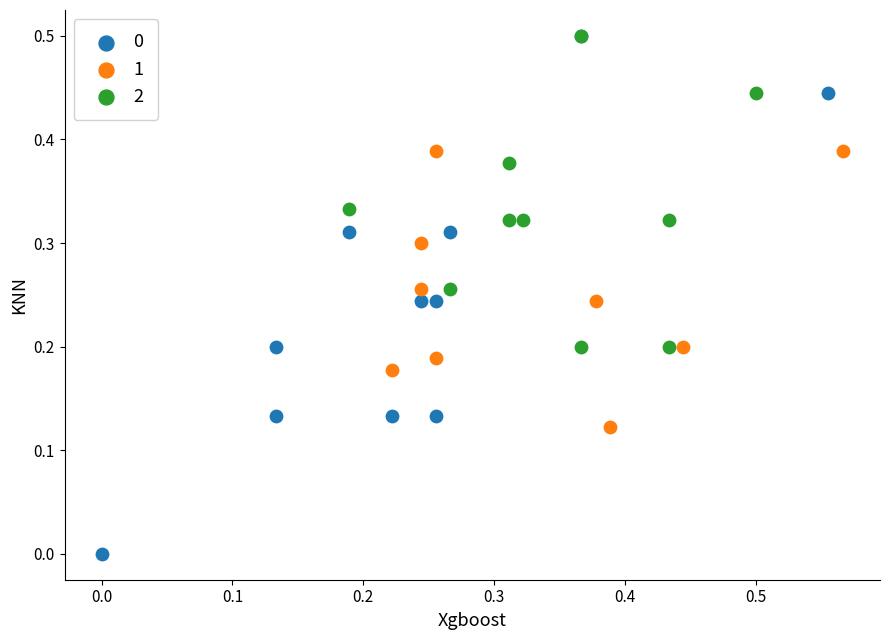

What are all the series names shown in the legend?

0, 1, 2